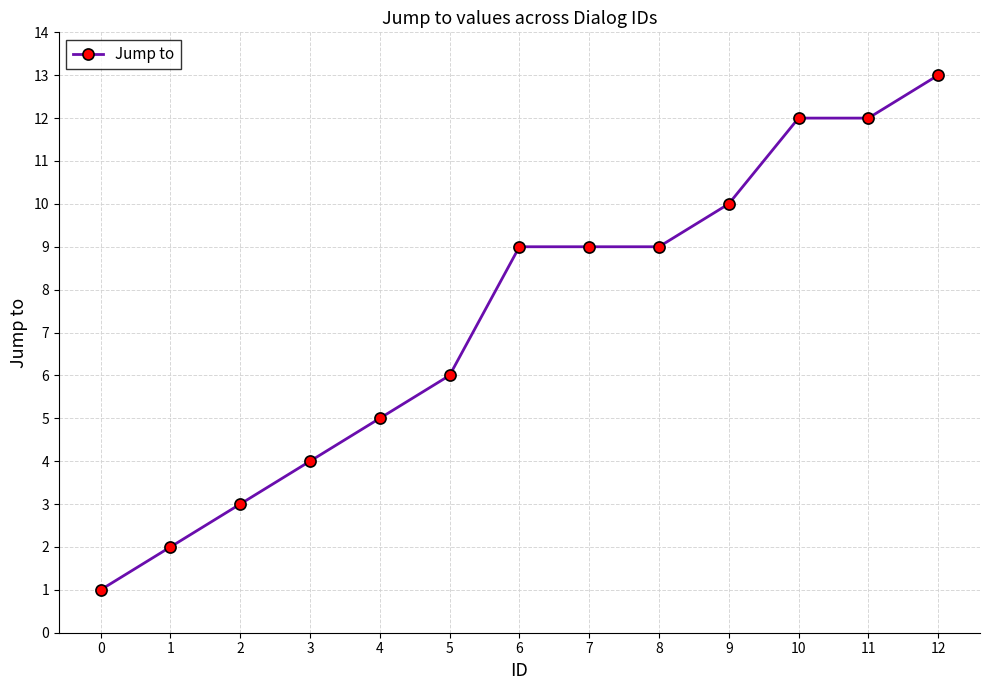

Reading right to left, extract all data points from this chart.

12=13	11=12	10=12	9=10	8=9	7=9	6=9	5=6	4=5	3=4	2=3	1=2	0=1